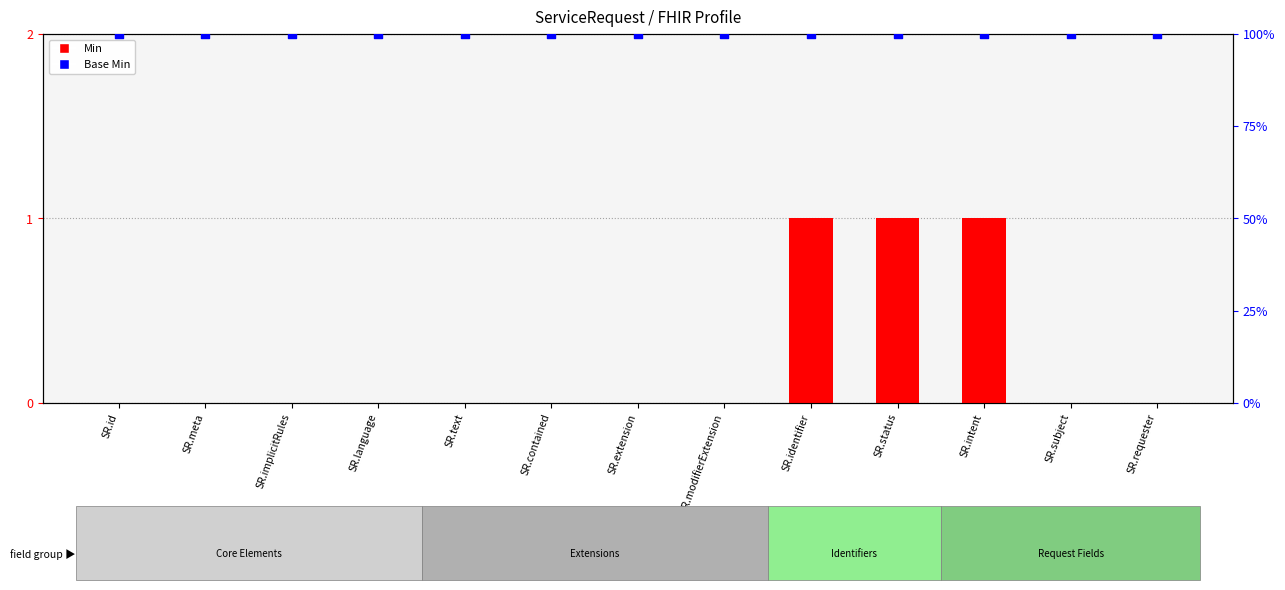

At how many categories does at least one series exceed 95?

13